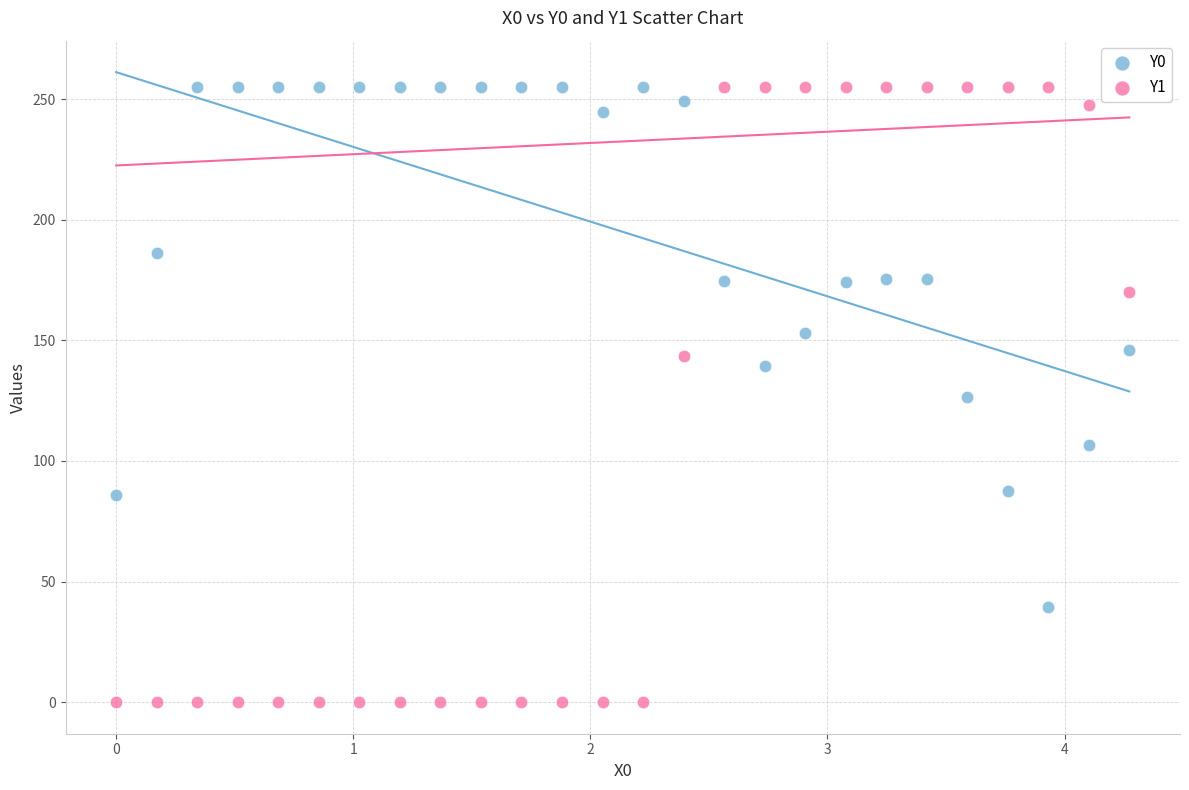

What are all the series names shown in the legend?

Y0, Y1